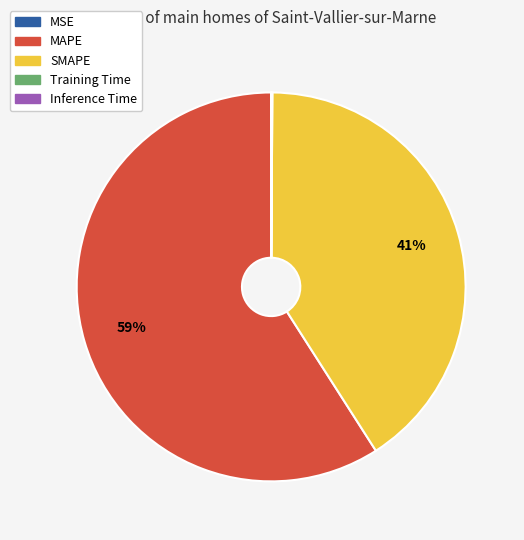

True or false: MAPE accounts for 59% of the total.

True